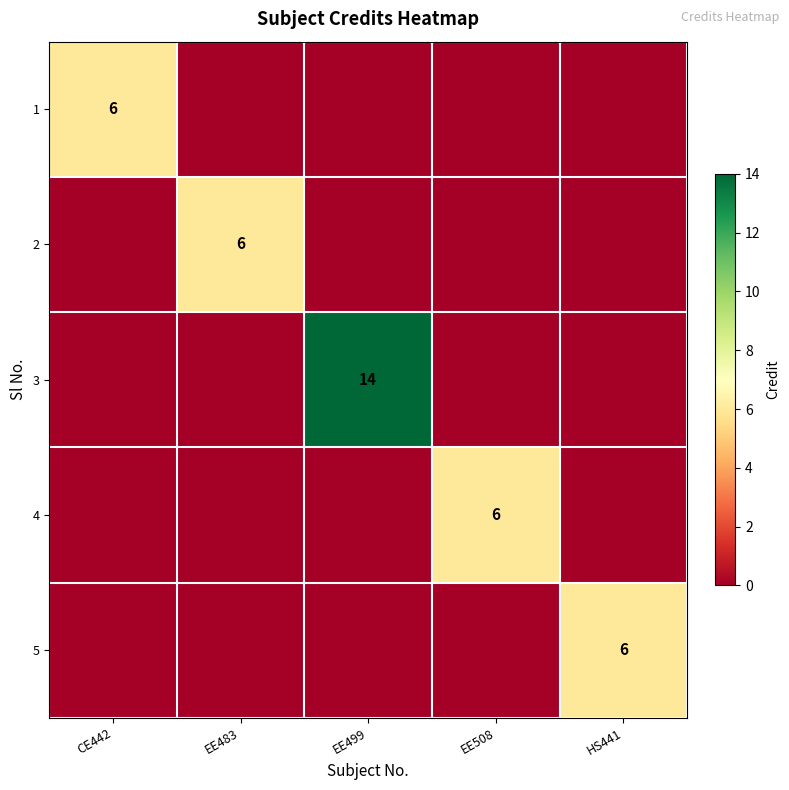

The 1 series shows 4 at CE442. True or false?

False